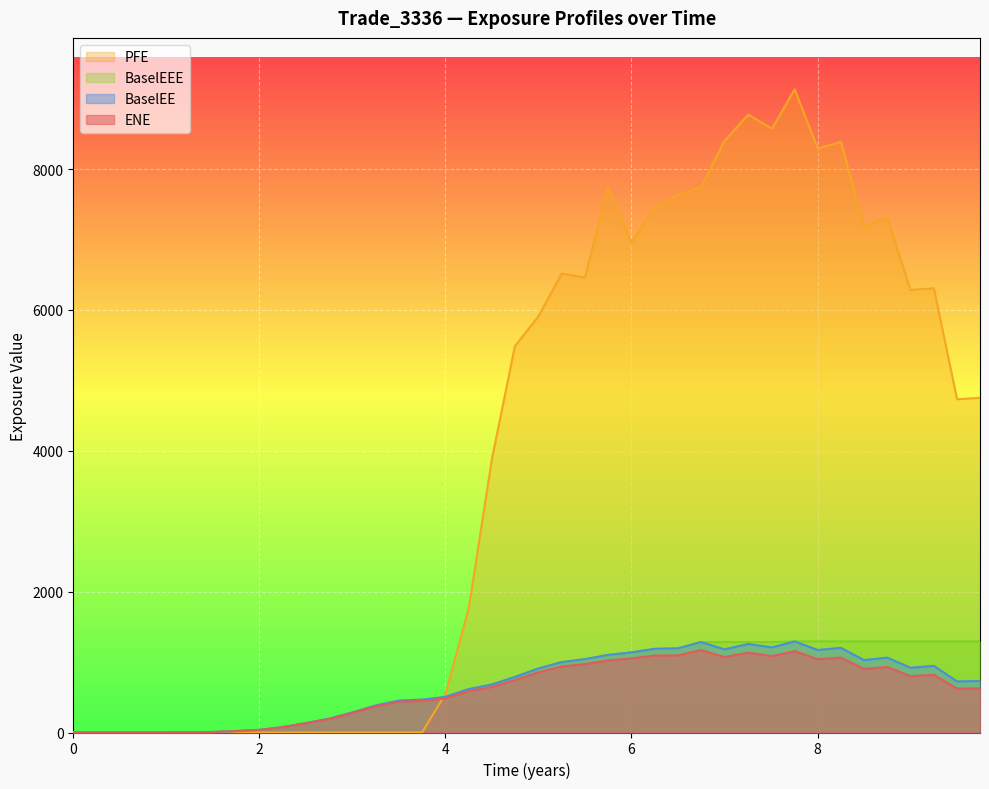

What is the difference between the maximum and minimum values in the PFE series?

9131.1